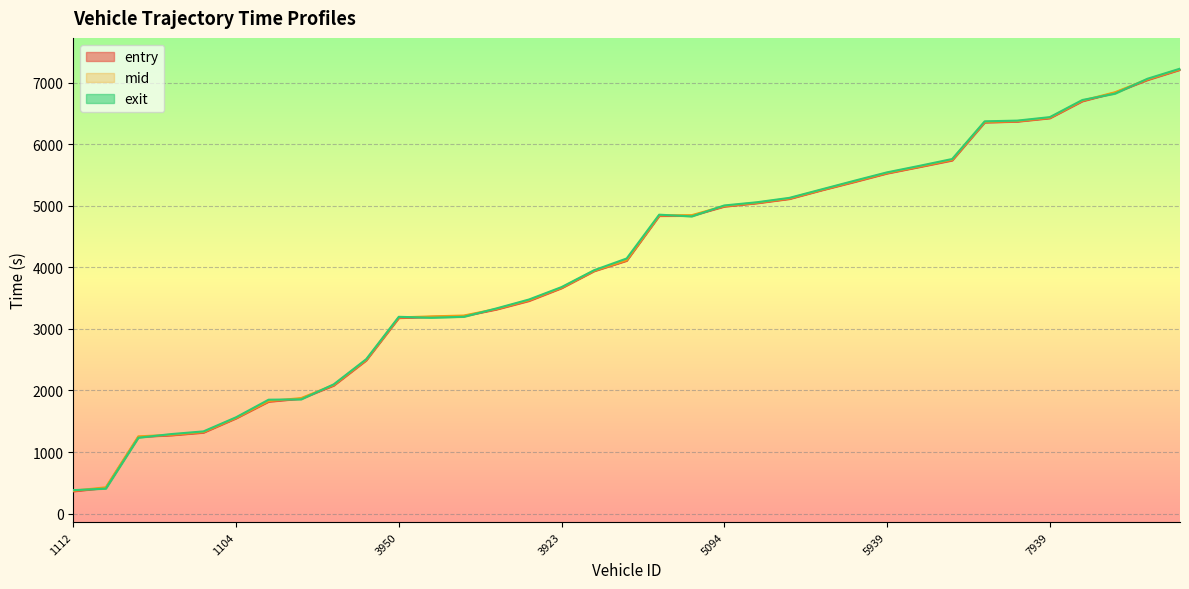

What is the label of the 11th point from the left?

3950